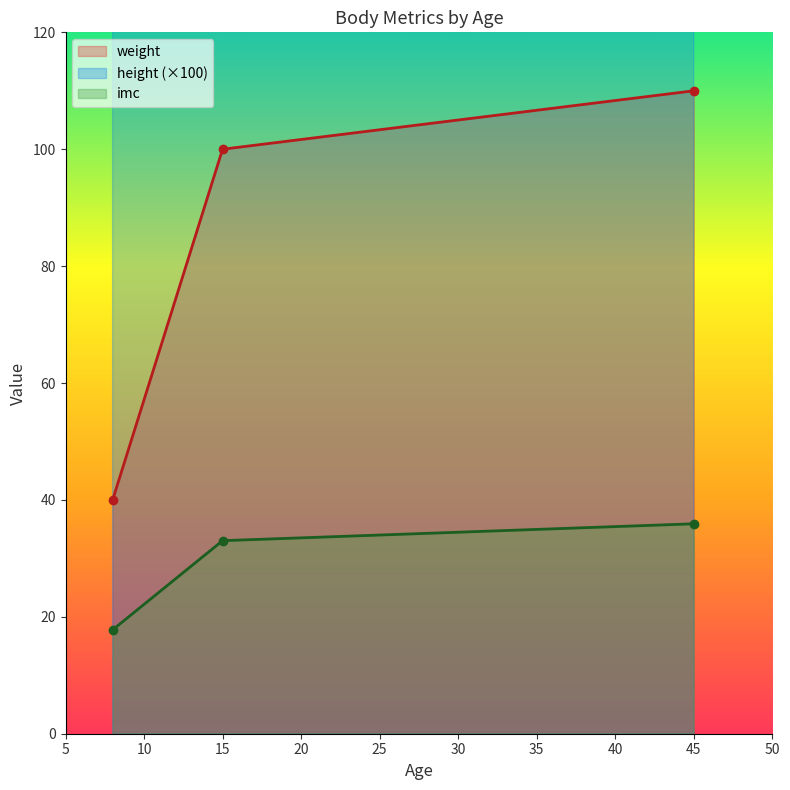

What is the difference between the maximum and minimum values in the height series?

0.2